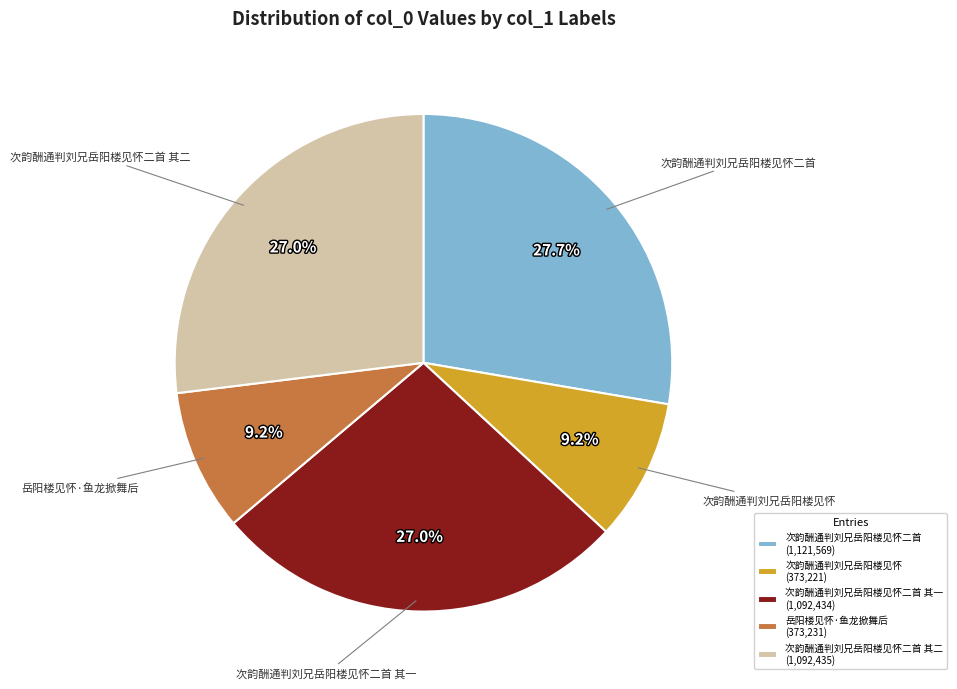

Does any single category account for the majority?

No